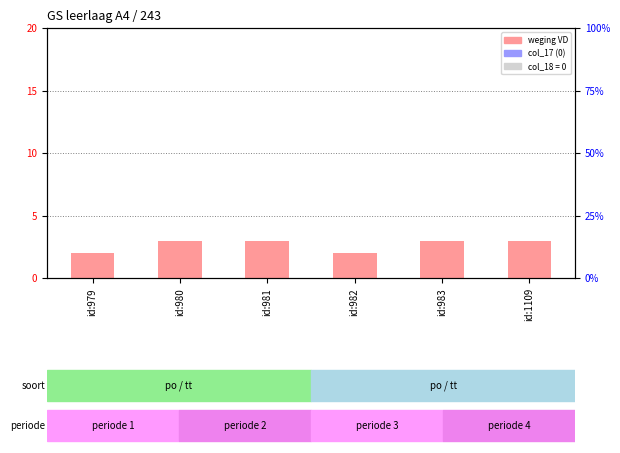

Reading right to left, extract all data points from this chart.

weging VD: id:1109=3	id:983=3	id:982=2	id:981=3	id:980=3	id:979=2
col_17: id:1109=0	id:983=0	id:982=0	id:981=0	id:980=0	id:979=0